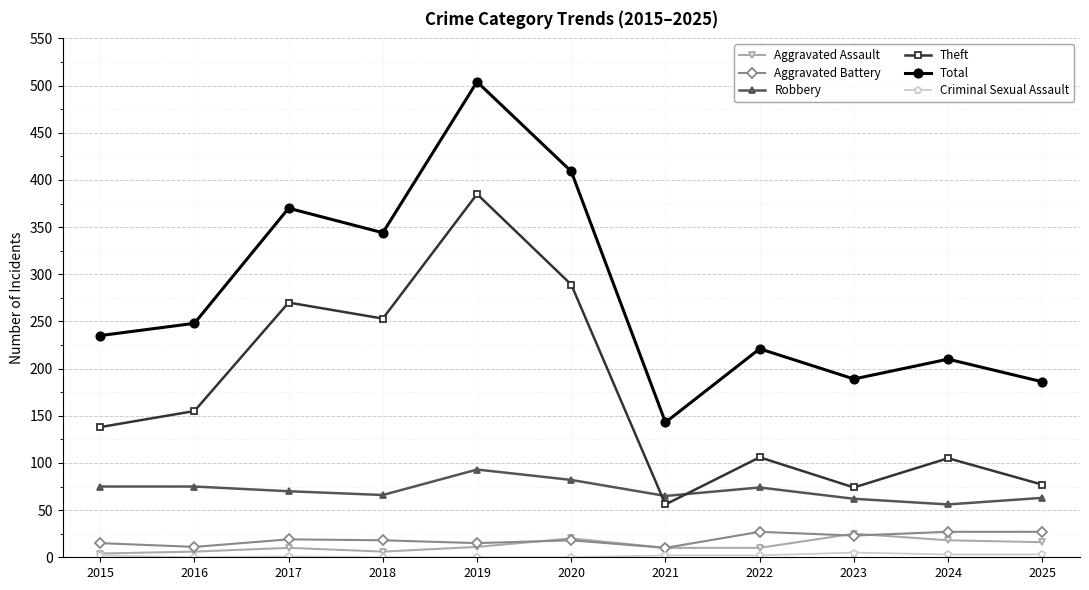

What is the highest value of the Theft series?

385